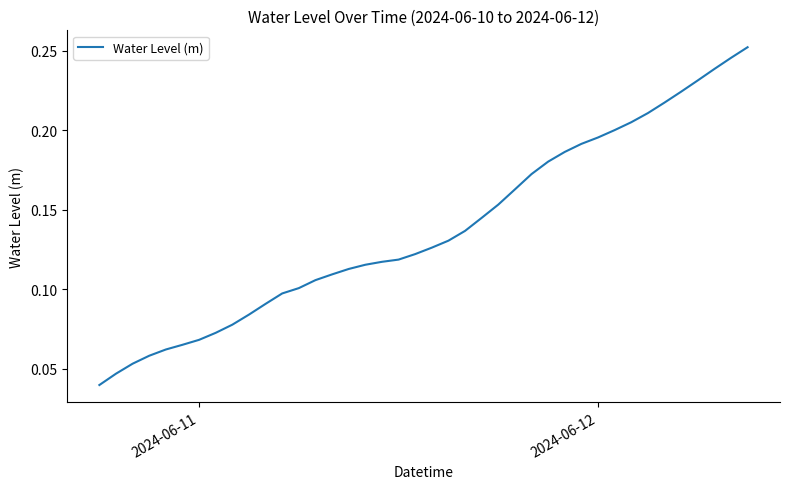

Does the chart have visible grid lines?

No